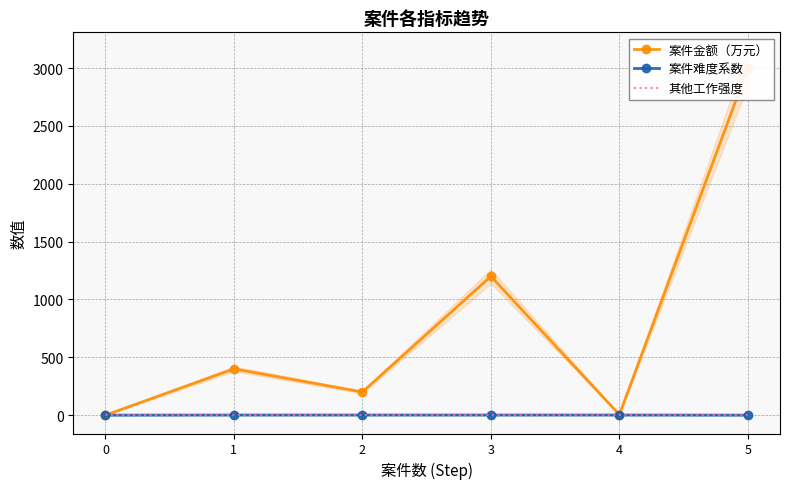

How many lines are shown in the chart?

3